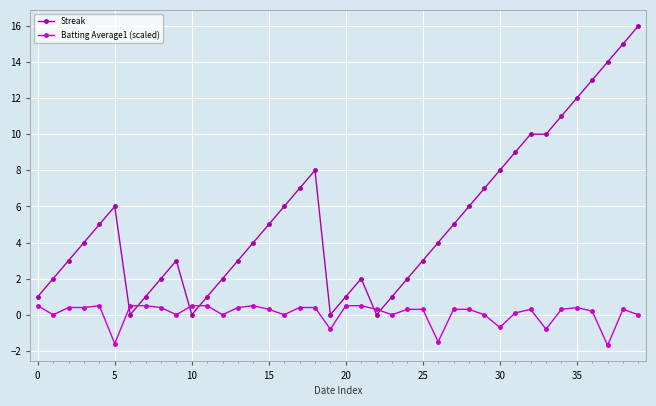

Rank the series by their maximum value, from highest to lowest.

Streak, Batting Average1 (scaled)